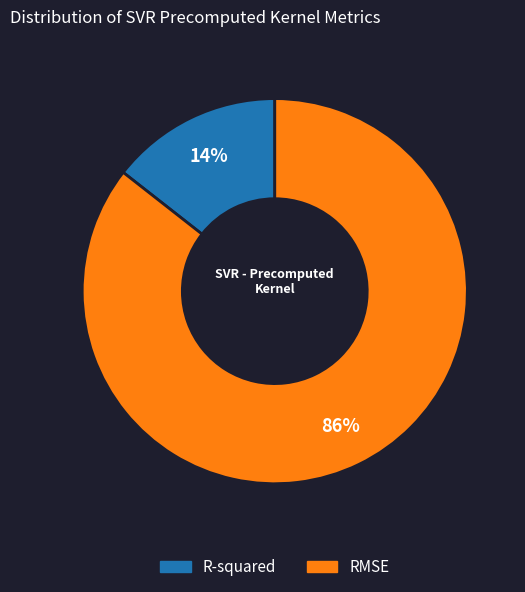

To the nearest percent, what portion does R-squared represent?

14%